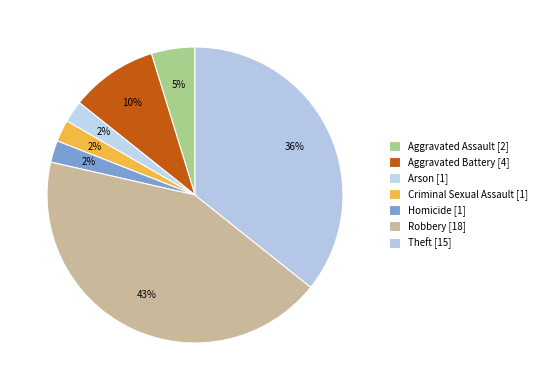

To the nearest percent, what is the average slice percentage?

14%